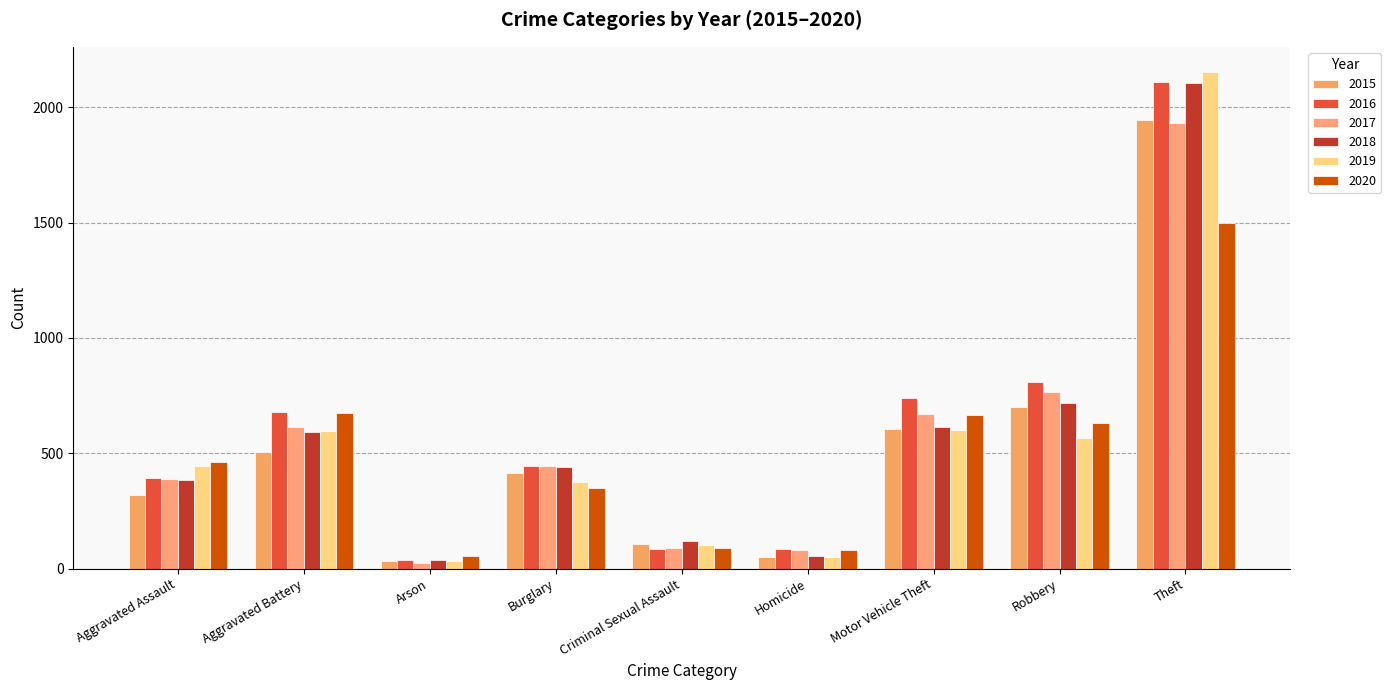

What is the minimum value for 2019?

31